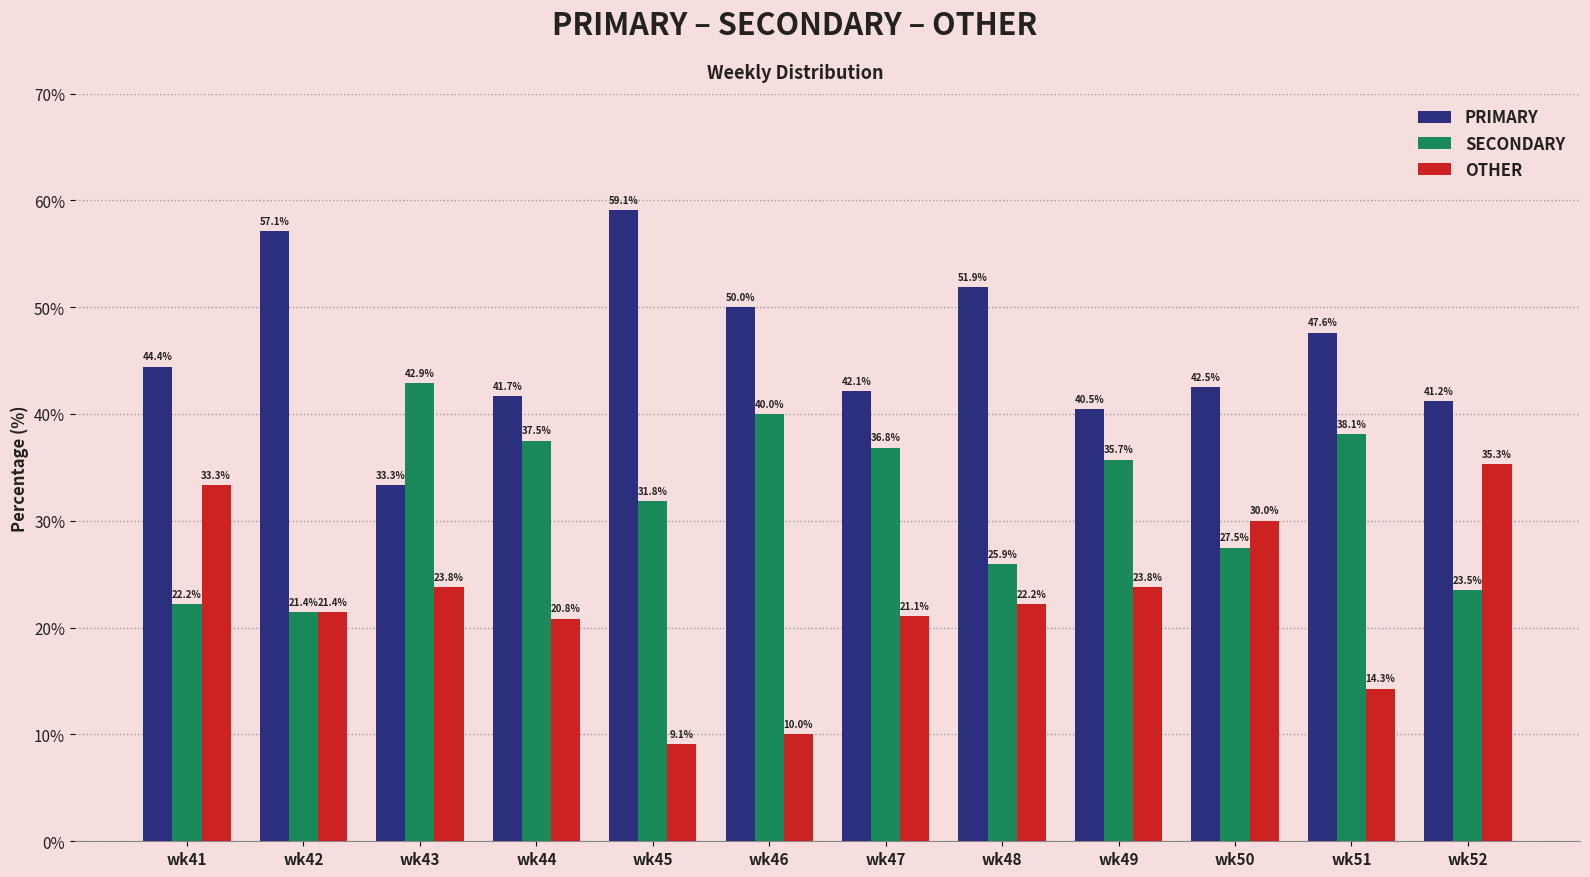

The OTHER series shows 20.8 at wk44. True or false?

True